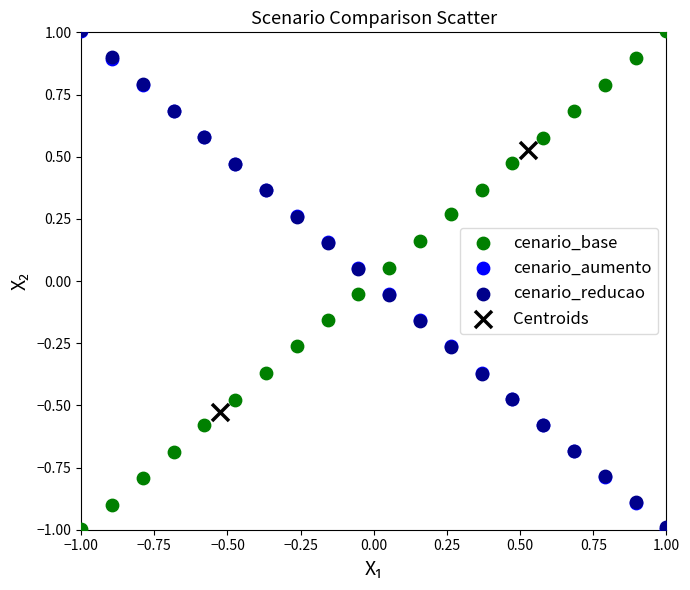

What are all the series names shown in the legend?

cenario_base, cenario_aumento, cenario_reducao, Centroids